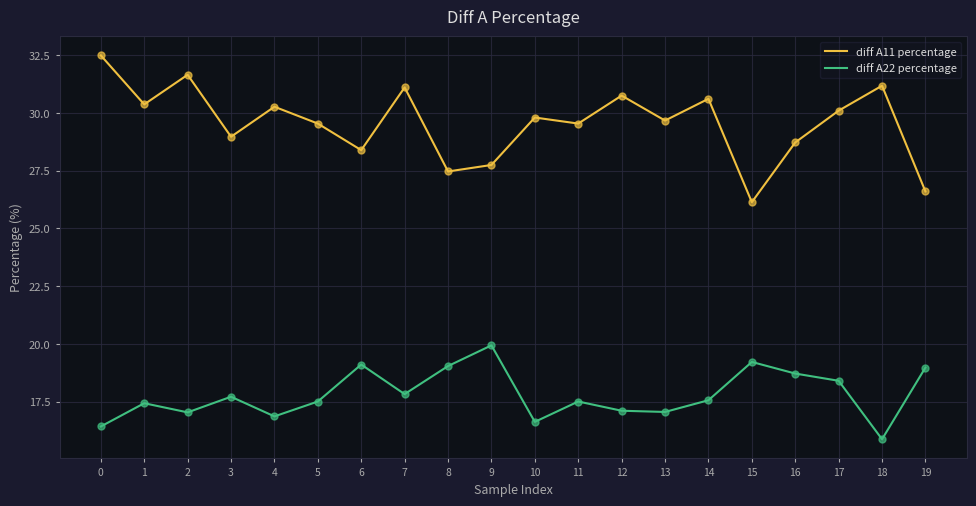

Which series has the largest total across all categories?

diff A11 percentage